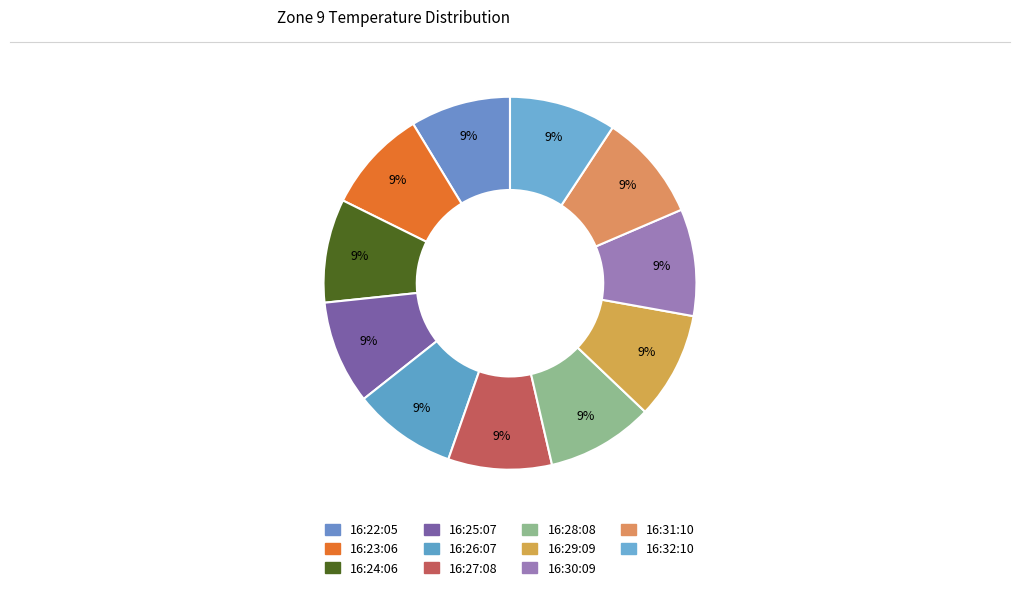

To the nearest percent, what portion does 16:31:10 represent?

9%